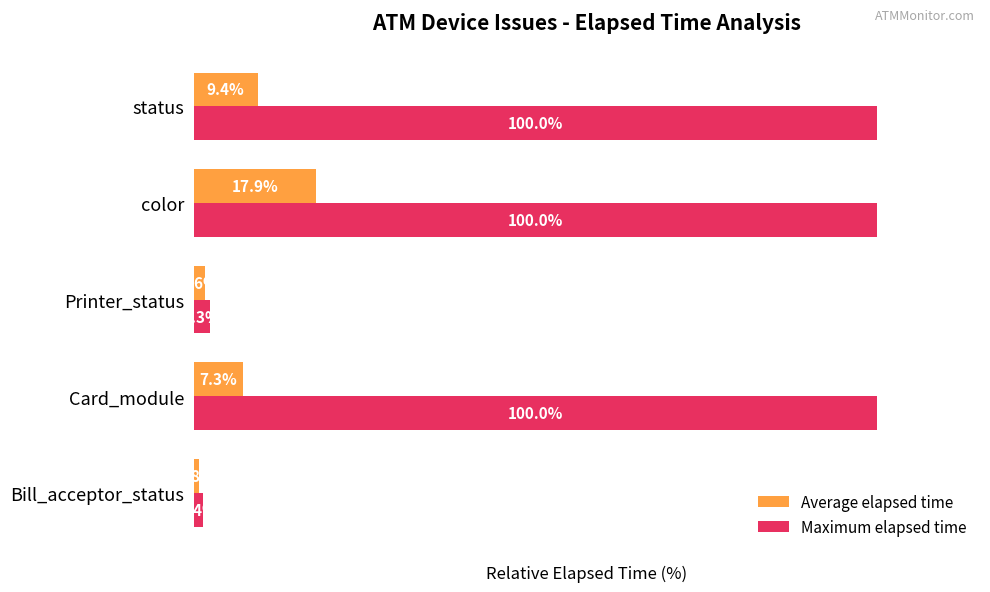

Between Printer_status and status, which series saw the biggest shift?

Maximum elapsed time